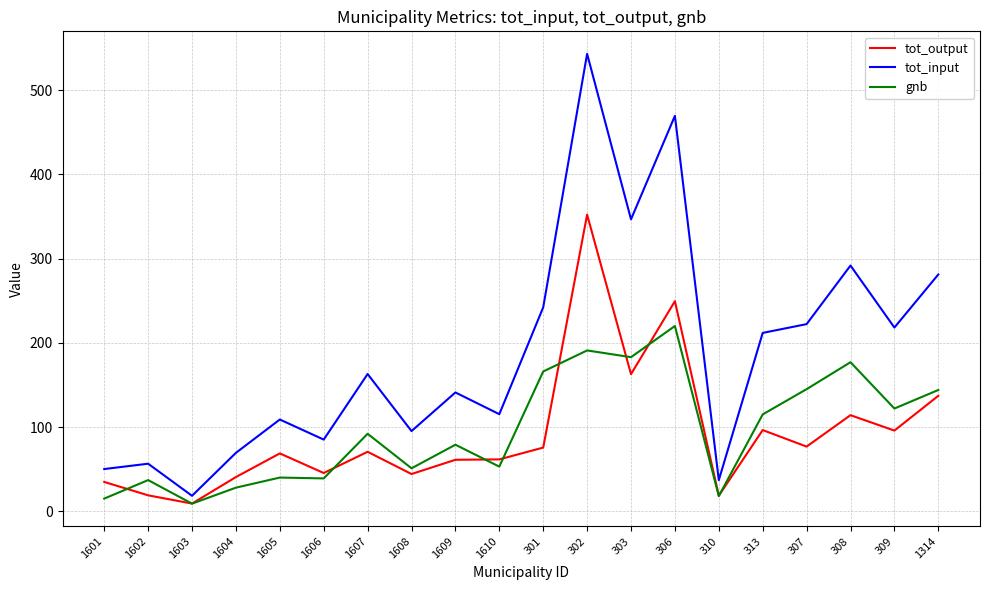

What value does the tot_input series have at 1603?

18.3